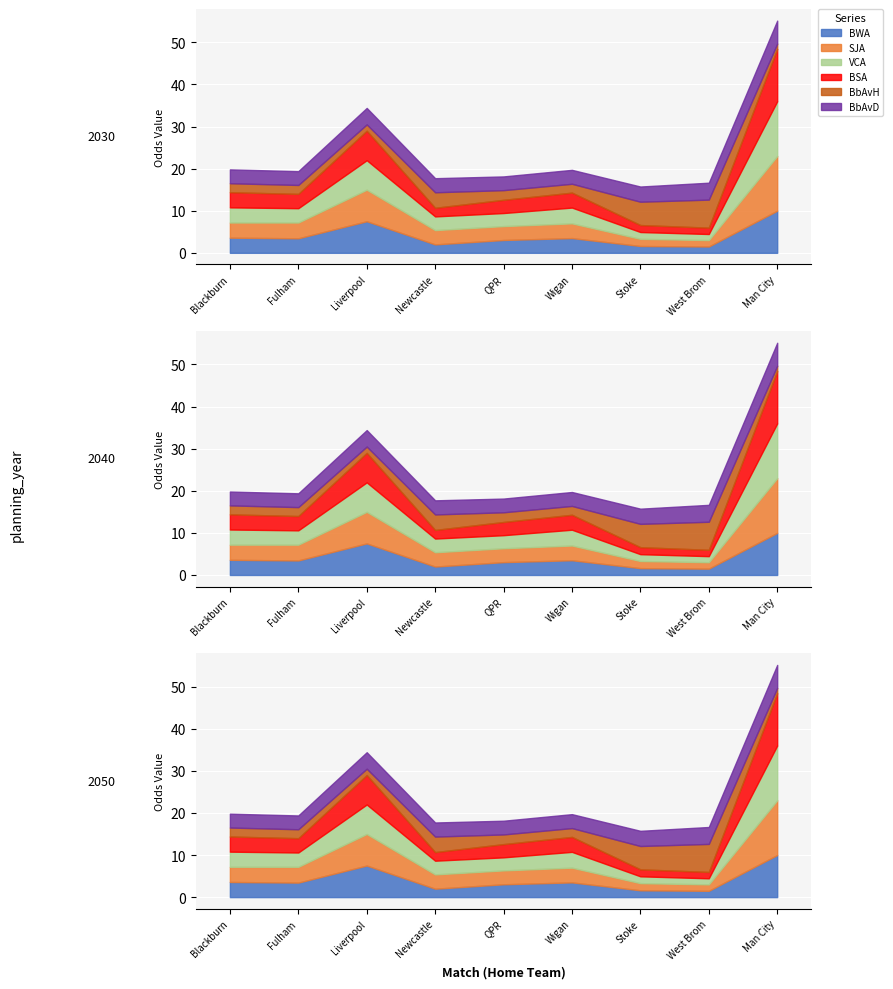

What is the sum of all BSA values?

38.3